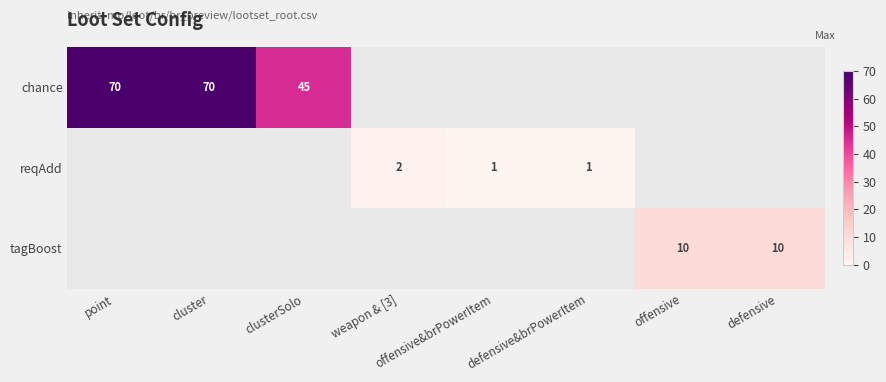

The chance series shows 70 at point. True or false?

True